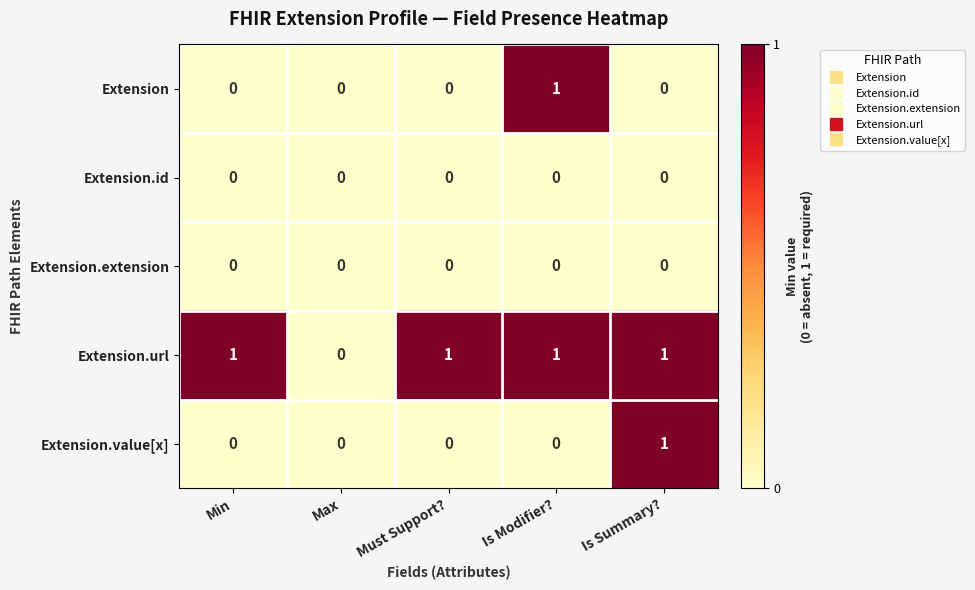

Count the Extension.url values in the range 1 to 2.

4